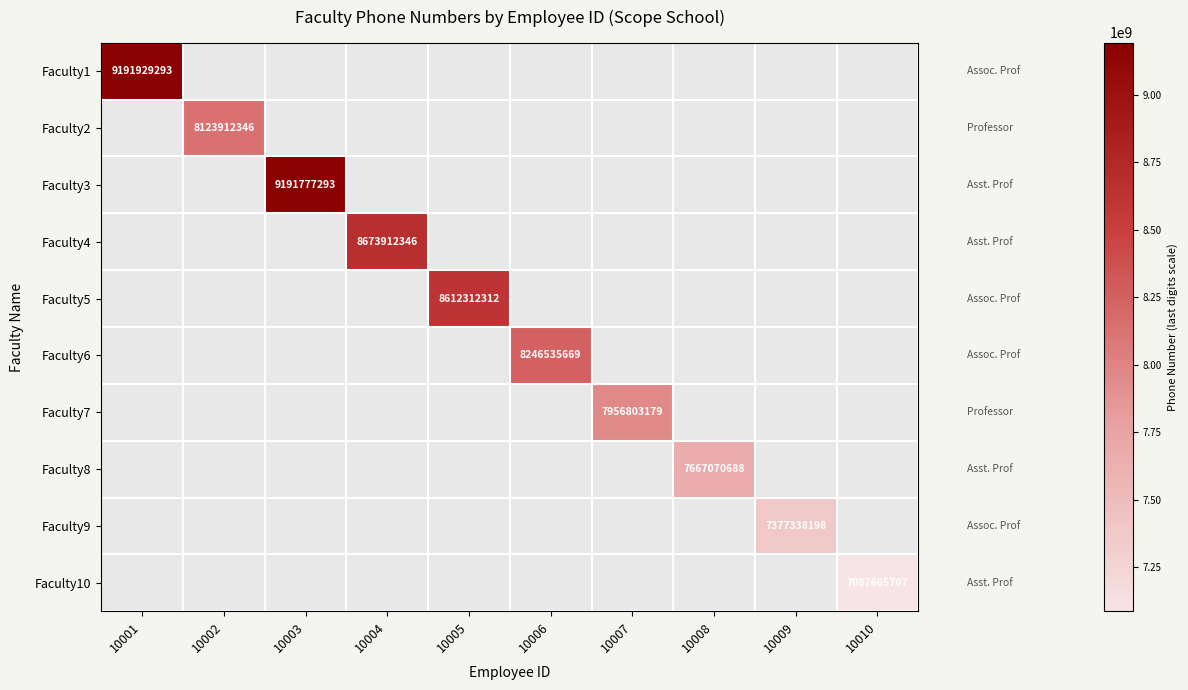

What is the total value across all series at 10005?

8612312312